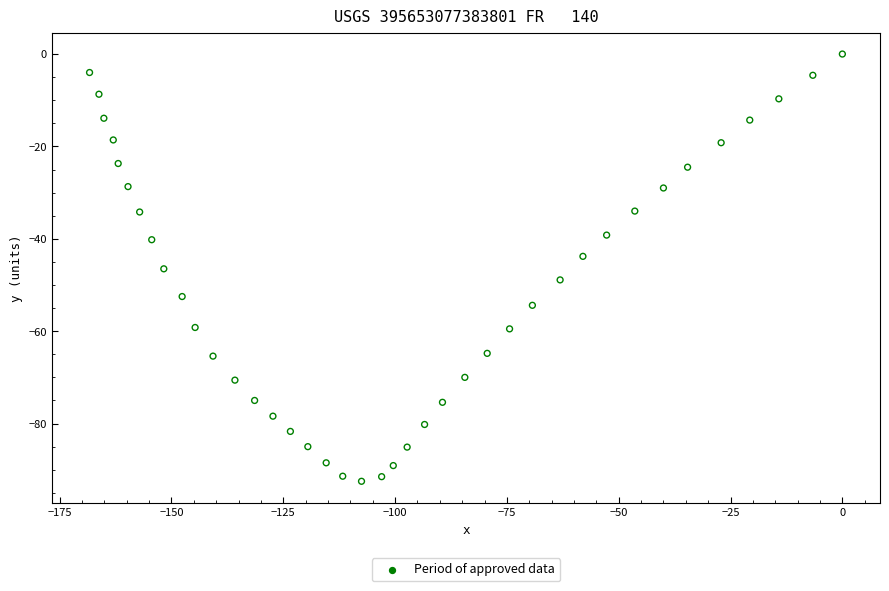

What is the range of Y values (max minus min)?

92.5